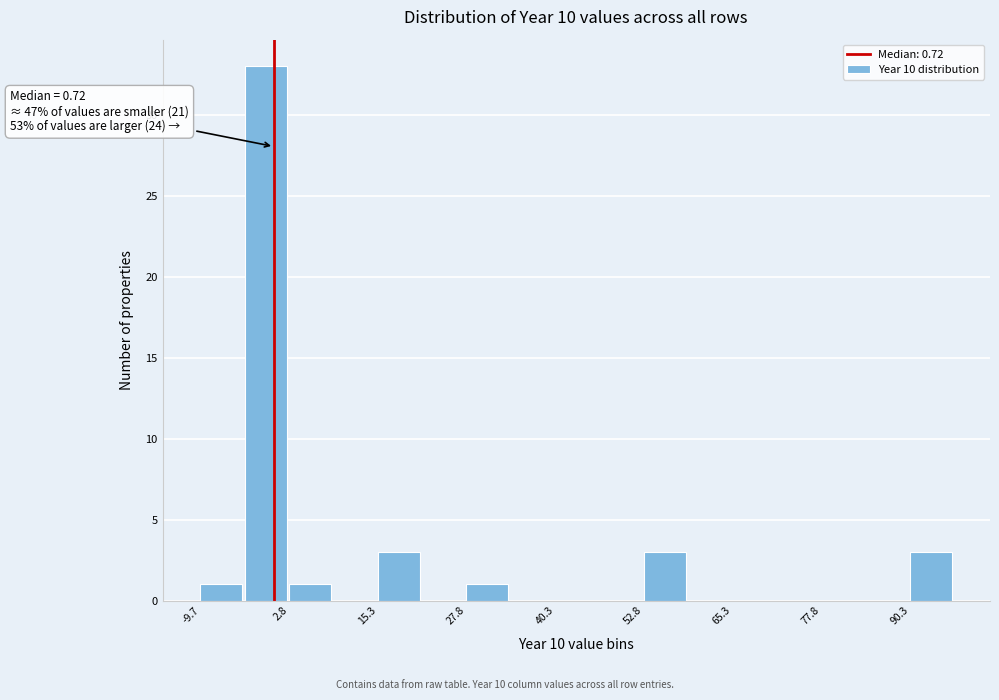

Around what value on the x-axis is the tallest bar? Give the approximate position of its centre, as read against the axis.

0